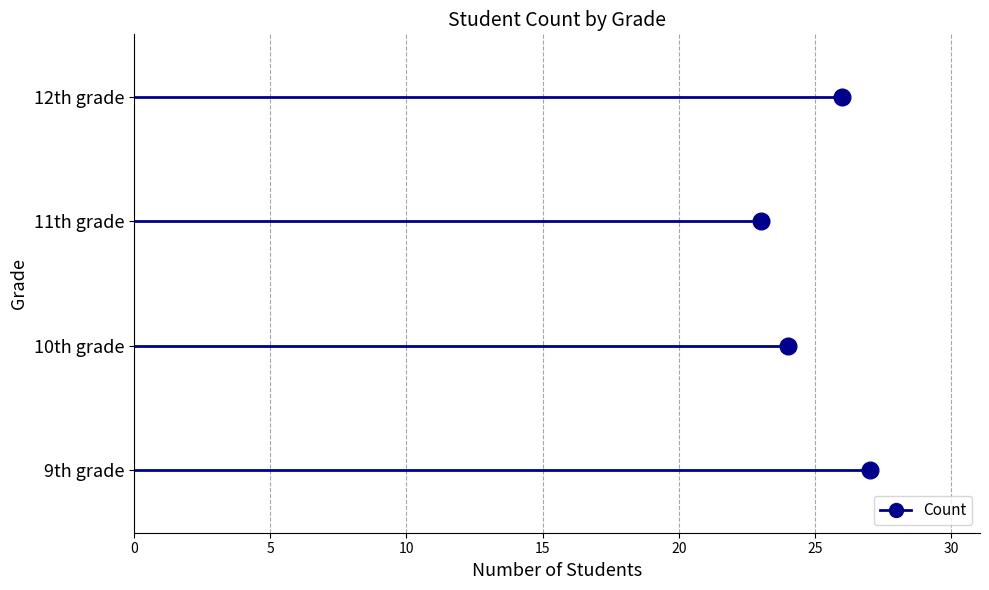

Reading right to left, list all the values displayed in this chart.

12th grade=26	11th grade=23	10th grade=24	9th grade=27